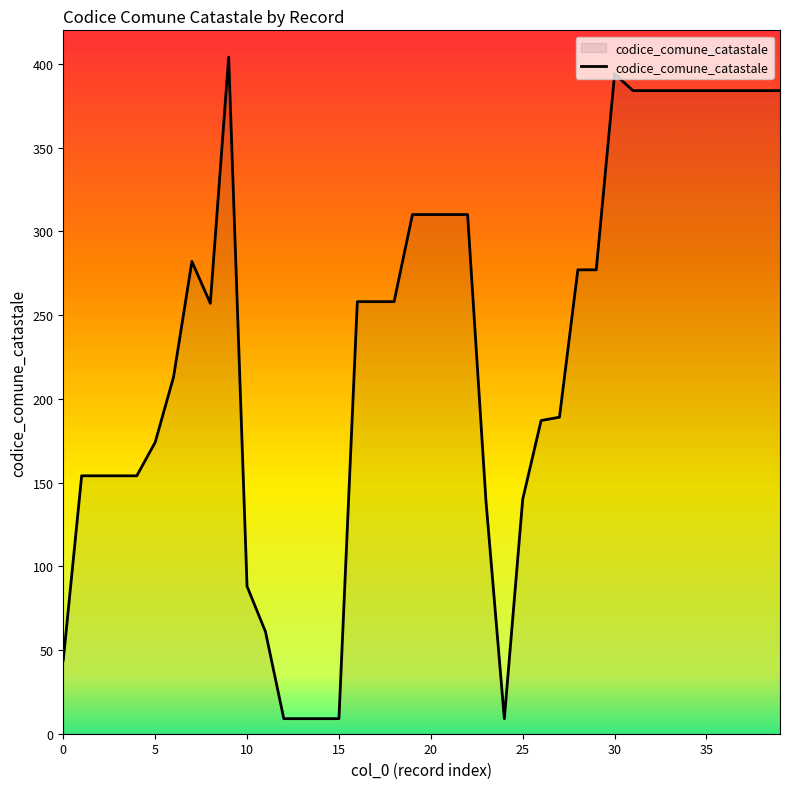

What is the difference between the maximum and minimum values?

395